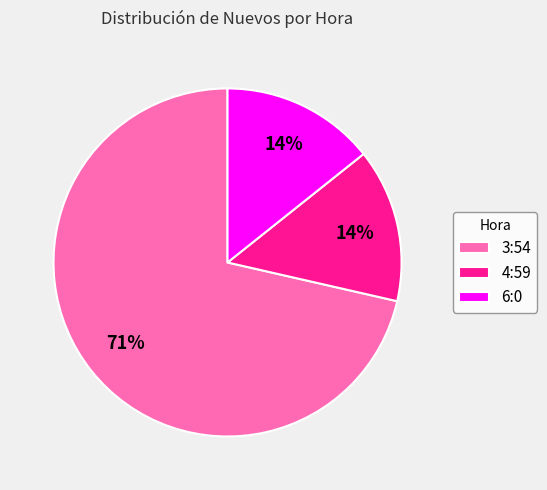

How many segments does this pie chart have?

3